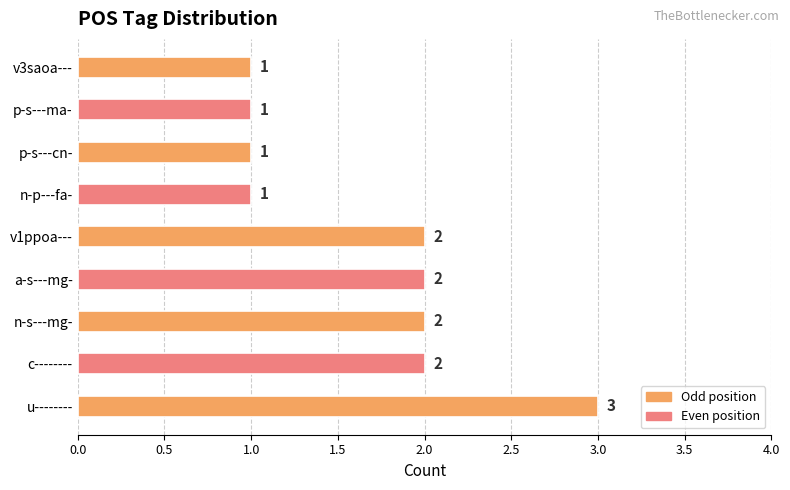

What is the sum of all values?

15